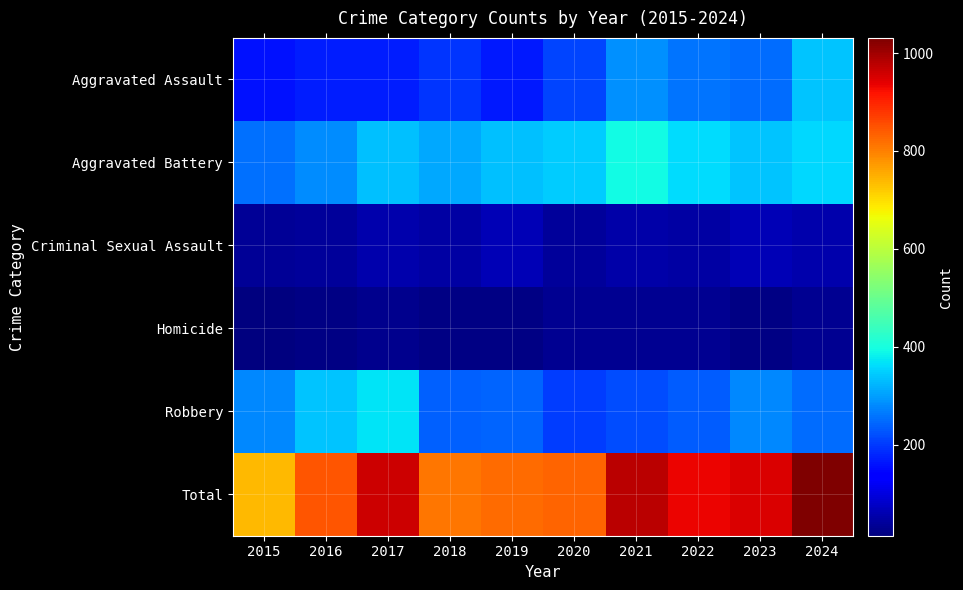

At which category is the sum across all series the highest?

2024